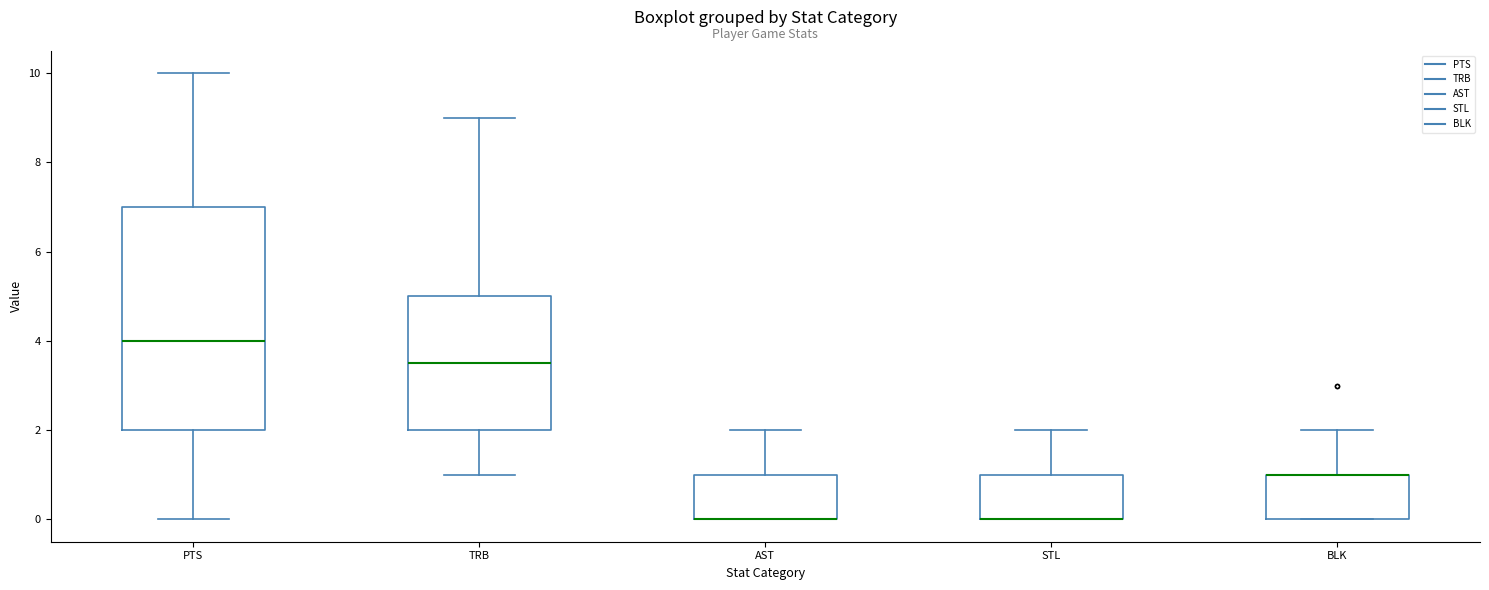

Reading left to right, transcribe this box plot: for each box, give where its median line is, the range the box spans, and where its two whiskers end, as read against the y-axis. The values are not printed on the chart, so give them approximately, as read against the axis.

PTS: median 4.0, box 2.0 to 7.0, whiskers 0.0 to 10.0
TRB: median 3.6, box 2.0 to 5.0, whiskers 1.0 to 9.0
AST: median 0.0 (drawn on the box's lower edge), box 0.0 to 1.0, whiskers 0.0 to 2.0
STL: median 0.0 (drawn on the box's lower edge), box 0.0 to 1.0, whiskers 0.0 to 2.0
BLK: median 1.0 (drawn on the box's upper edge), box 0.0 to 1.0, whiskers 0.0 to 2.0